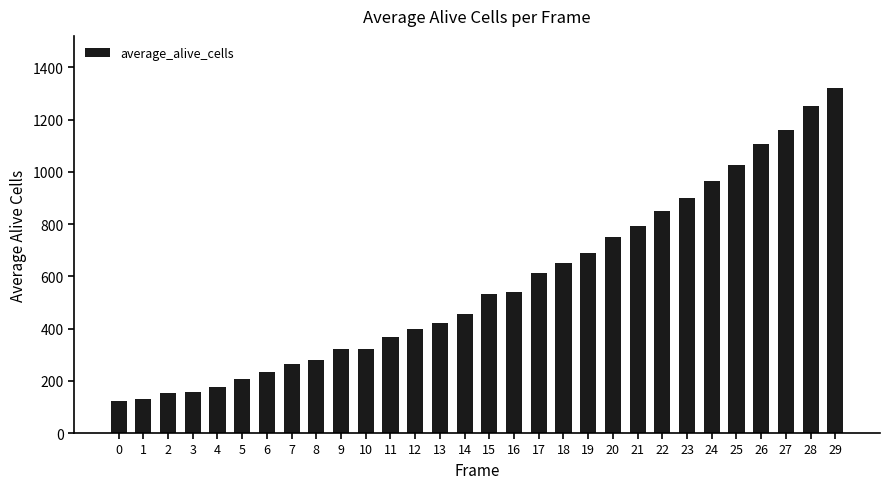

At which category does the chart reach its peak across all series?

29